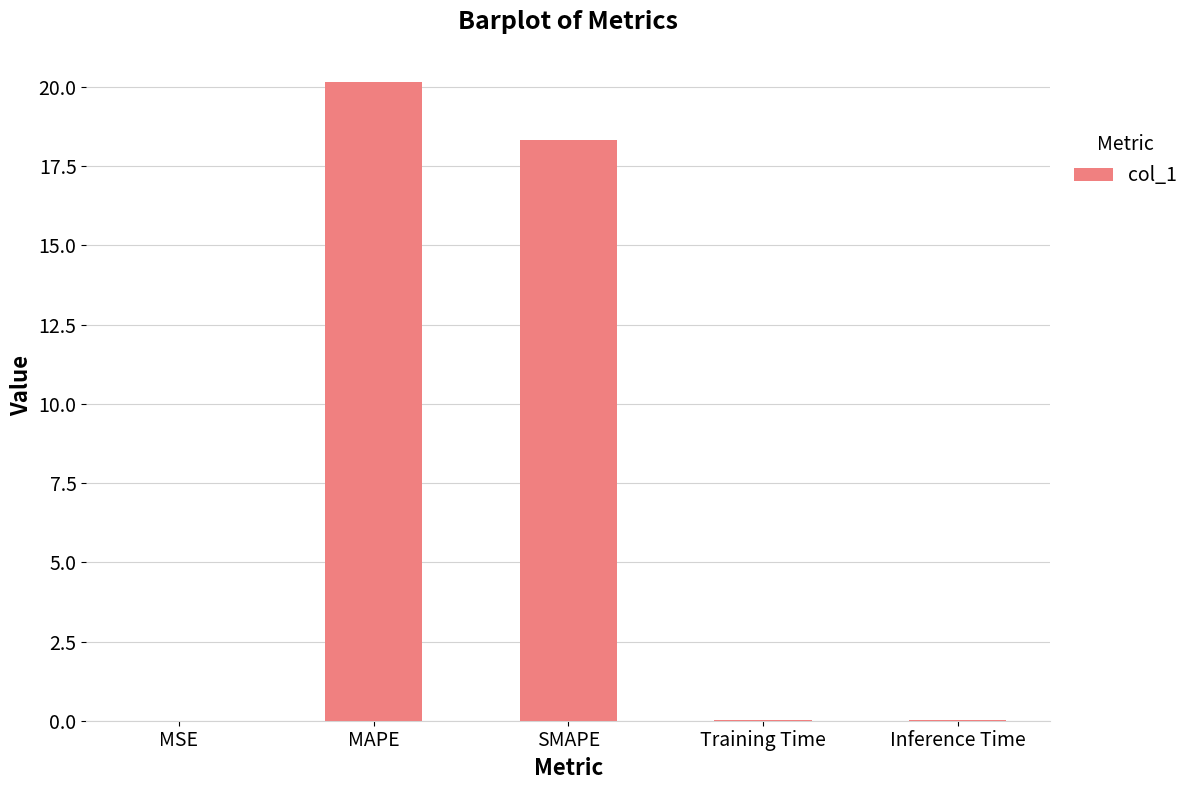

Is it true that the value at MAPE is 12.8?

False